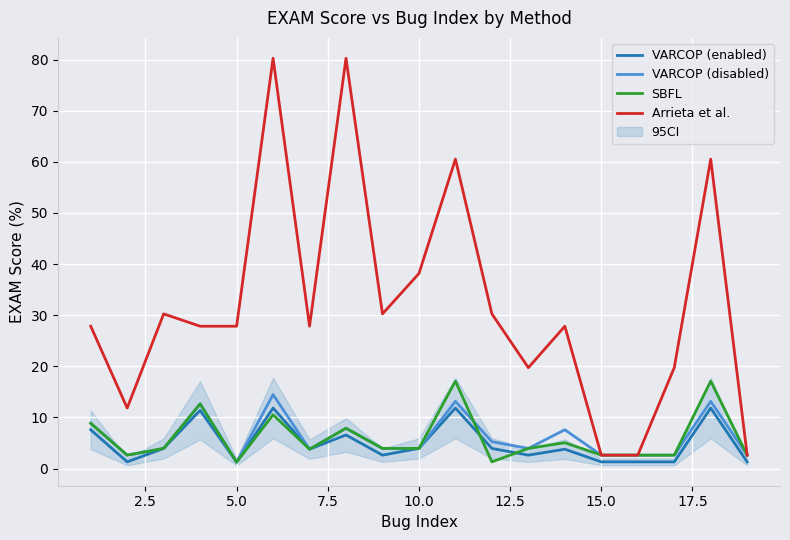

What is the highest value of the VARCOP (disabled) series?

14.5